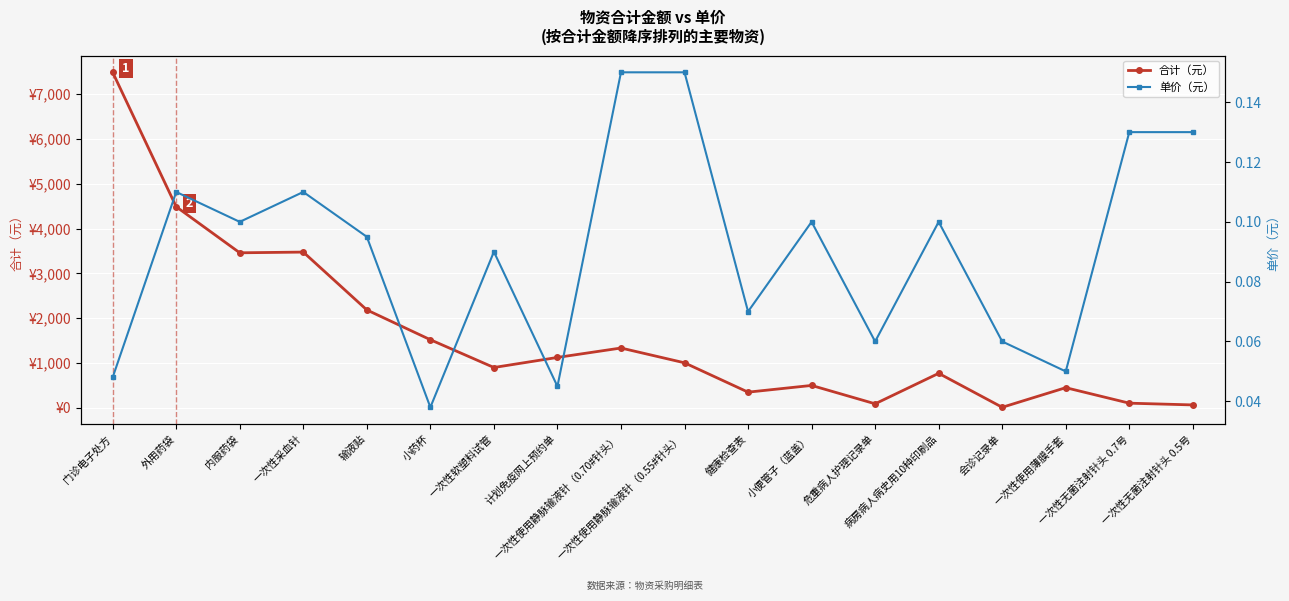

Which has a higher value, 计划免疫网上预约单 or 病房病人病史用10种印刷品?

计划免疫网上预约单